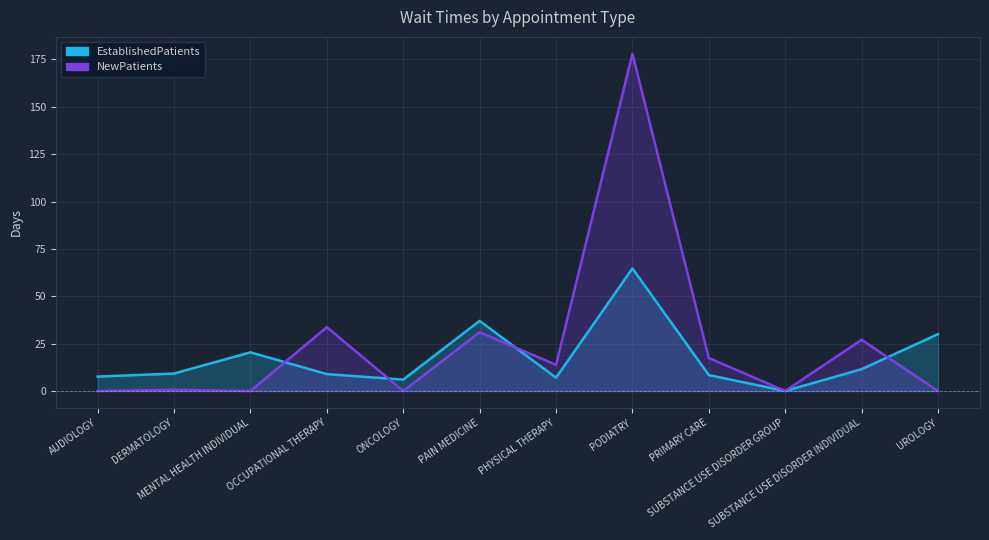

At which label does NewPatients reach its minimum?

AUDIOLOGY